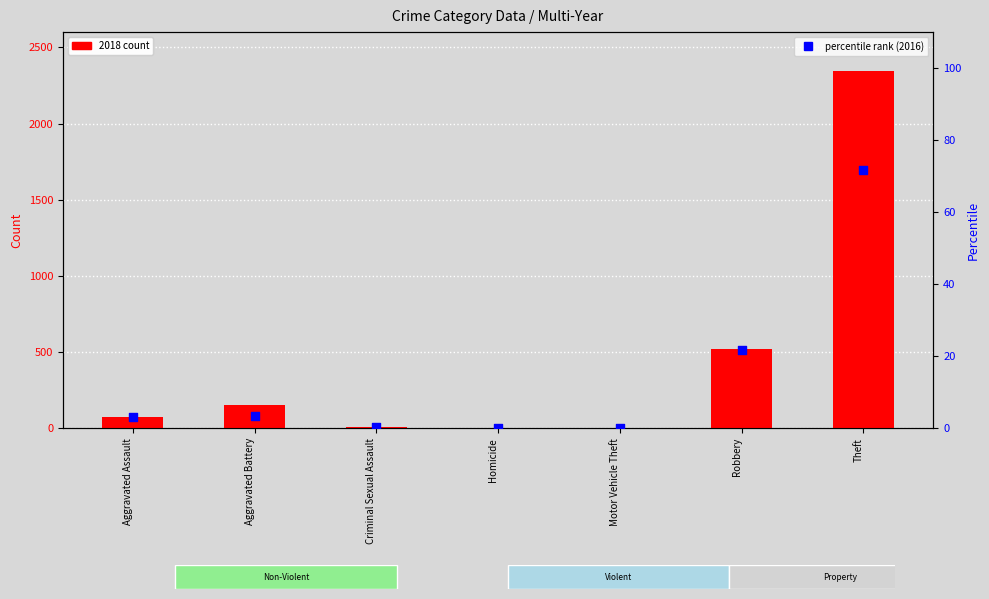

At which category is the sum across all series the highest?

Theft